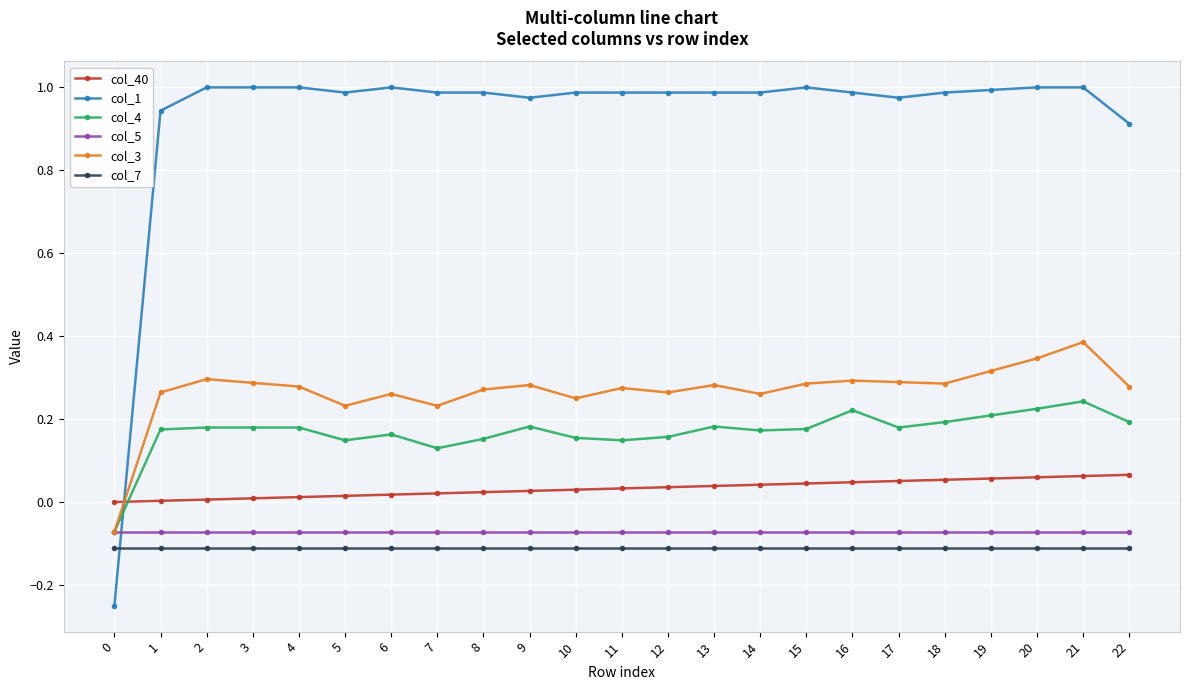

The col_3 series shows 0.4 at 8. True or false?

False